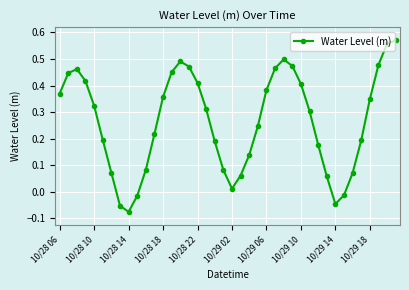

What is the sum of all values?

10.6